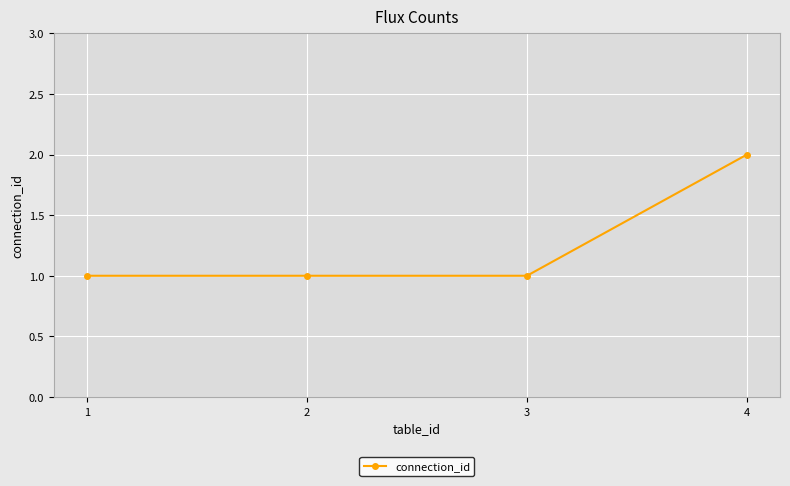

Approximately how many times larger is the value at 1 compared to 4?

0.5